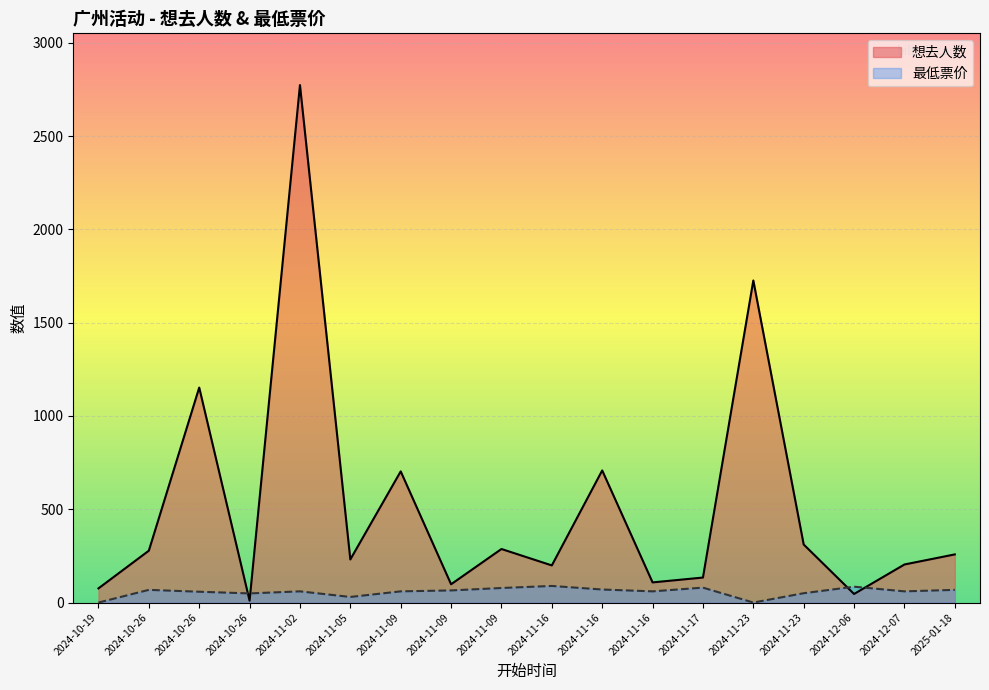

Reading right to left, transcribe all the data shown in this chart.

想去人数: 258.0	204.0	46.0	311.0	1726.0	134.0	108.0	708.0	199.0	287.0	98.0	703.0	231.0	2773.0	10.0	1152.0	278.0	76.0
最低票价: 68.0	60.0	85.0	50.0	0.0	80.0	60.0	69.9	89.0	78.0	65.0	60.0	30.0	60.0	49.0	58.0	68.0	0.0